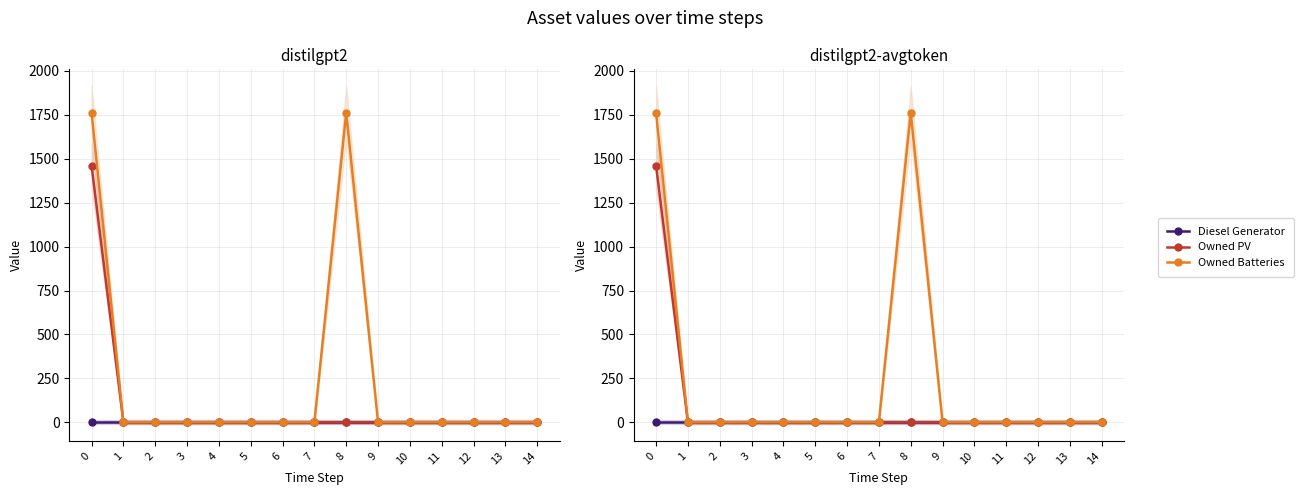

Which series changed the most between 8 and 9?

Owned Batteries